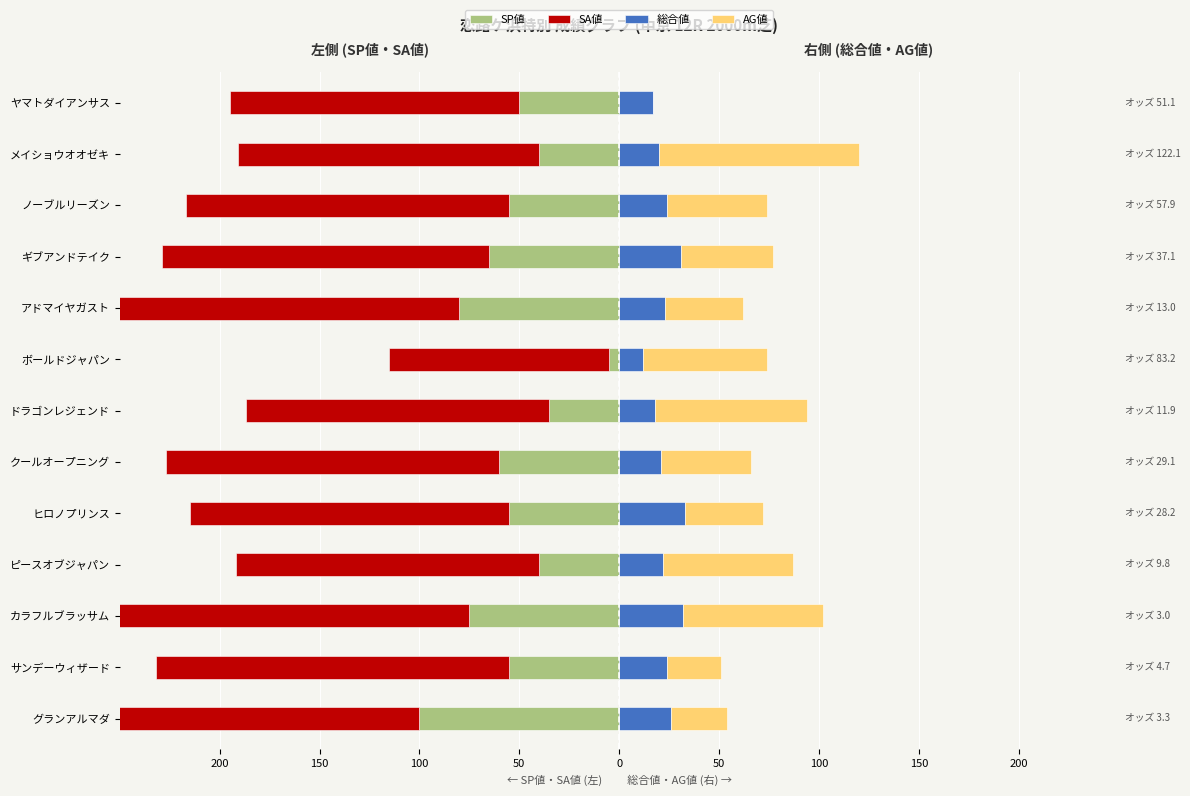

Which series has the widest spread of values?

SA値